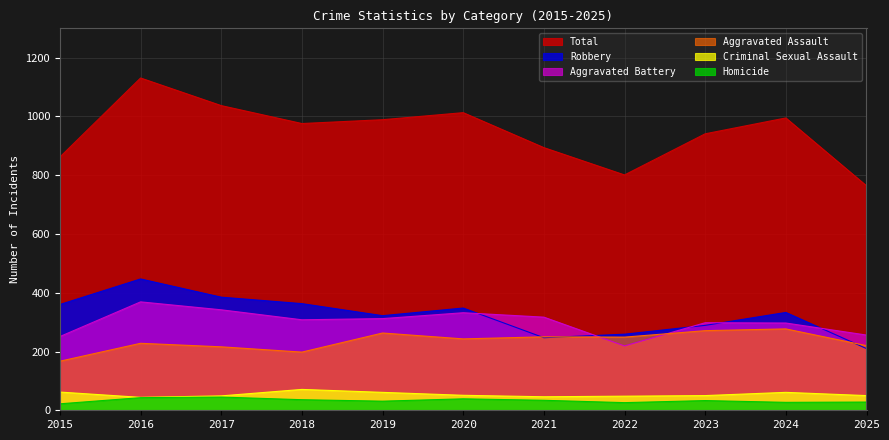

Reading left to right, what are all the values shown in this chart?

Aggravated Assault: 167	228	216	198	263	243	250	249	271	277	220
Aggravated Battery: 251	369	342	308	312	332	317	219	298	297	256
Criminal Sexual Assault: 62	44	49	71	61	51	46	48	50	61	50
Homicide: 22	43	45	36	31	39	34	26	33	27	28
Robbery: 360	447	385	363	322	348	247	259	289	333	210
Total: 862	1131	1037	976	989	1013	894	801	941	995	764